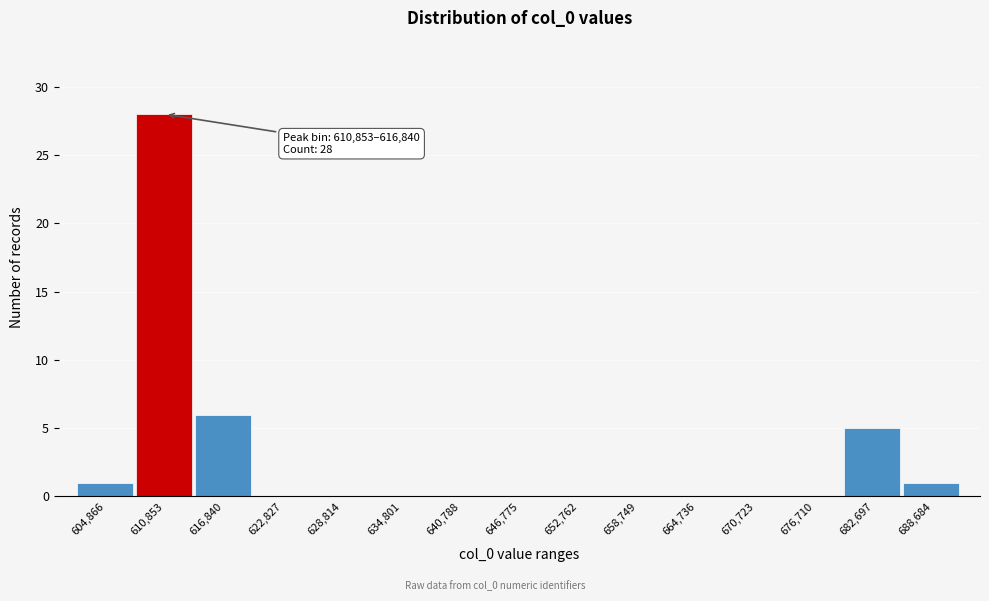

Reading right to left, transcribe all the data shown in this chart.

688,684=1	682,697=5	676,710=0	670,723=0	664,736=0	658,749=0	652,762=0	646,775=0	640,788=0	634,801=0	628,814=0	622,827=0	616,840=6	610,853=28	604,866=1